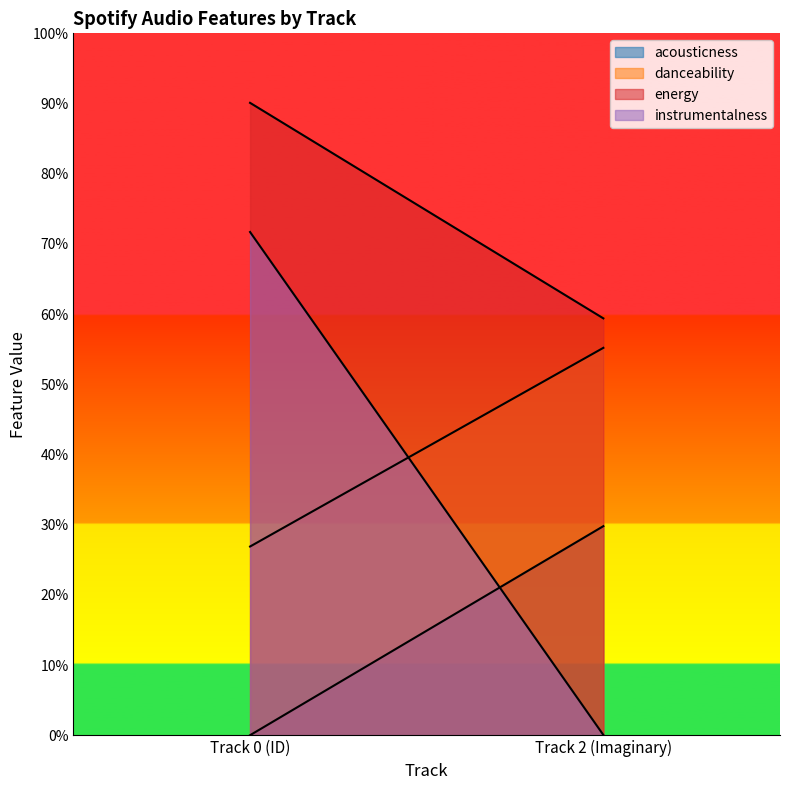

Does the chart display data point markers on the line(s)?

No